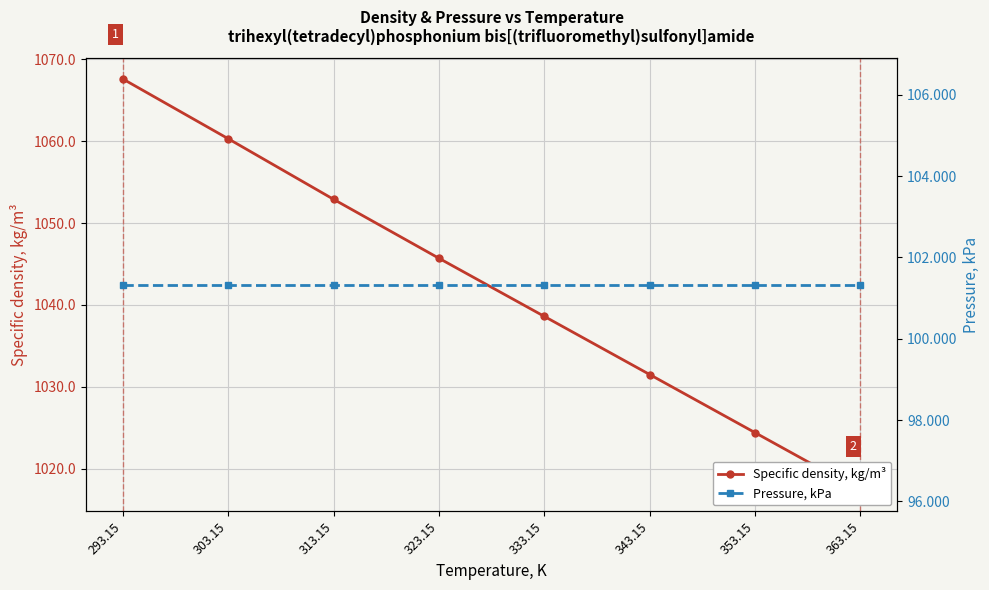

How many lines are shown in the chart?

2